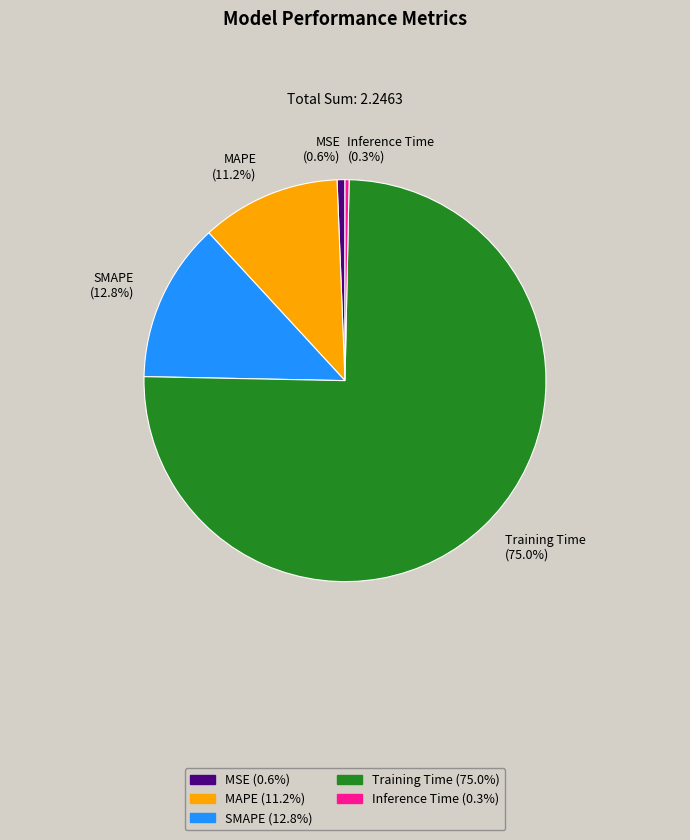

To the nearest percent, what percentage of the pie is Training Time?

75%